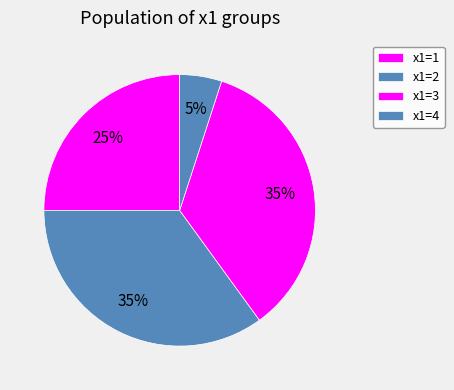

How many segments does this pie chart have?

4